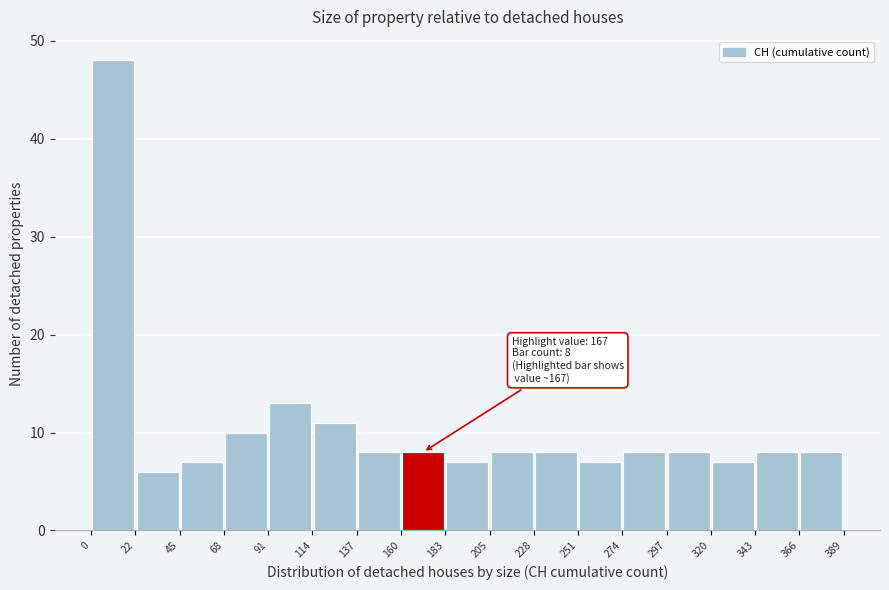

Over which range of the x-axis is the bar tallest?

0 to 22